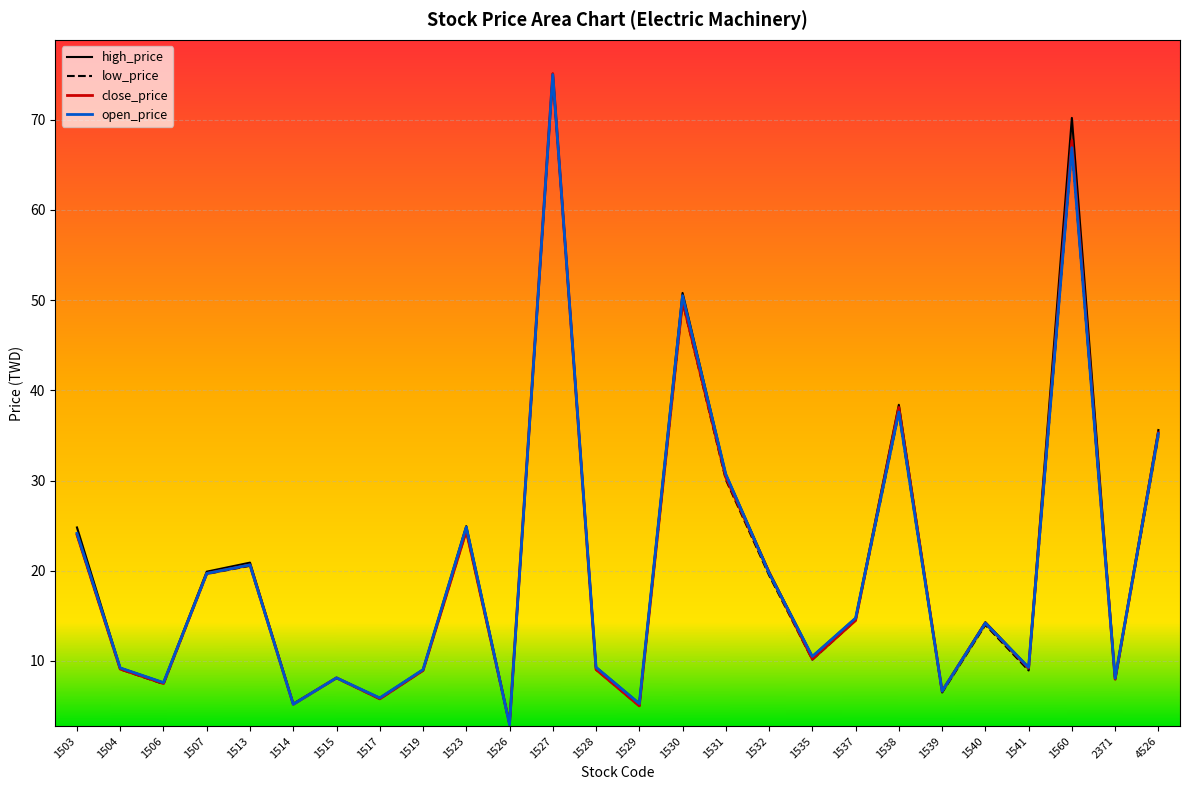

What are all the series names shown in the legend?

close_price, open_price, high_price, low_price